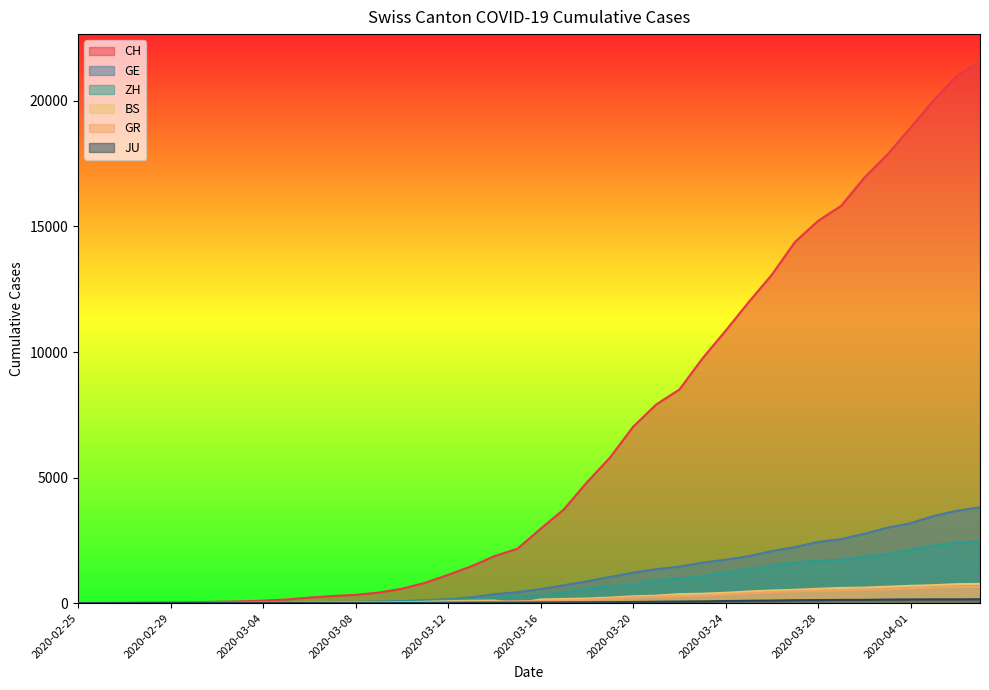

True or false: GR and JU cross at least once.

False